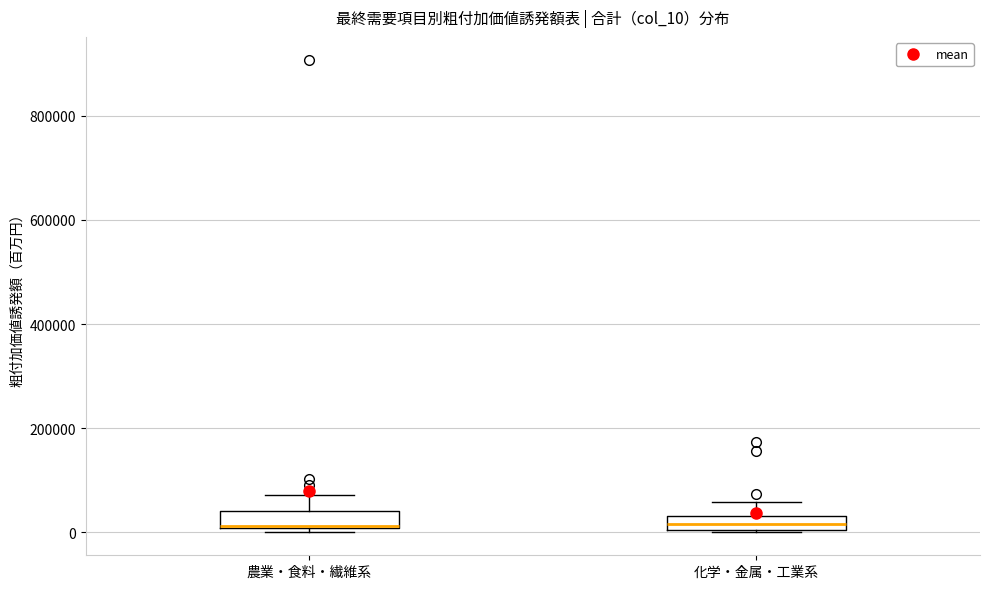

Where does the upper whisker of the box for 農業・食料・繊維系 end on the y-axis? The values are not printed on the chart, so give them approximately, as read against the axis.

80000